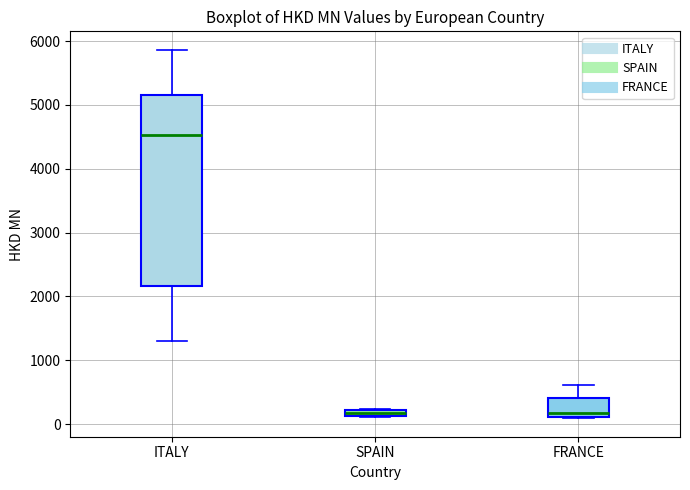

Where does the median line of the box for FRANCE sit on the y-axis? The values are not printed on the chart, so give them approximately, as read against the axis.

200